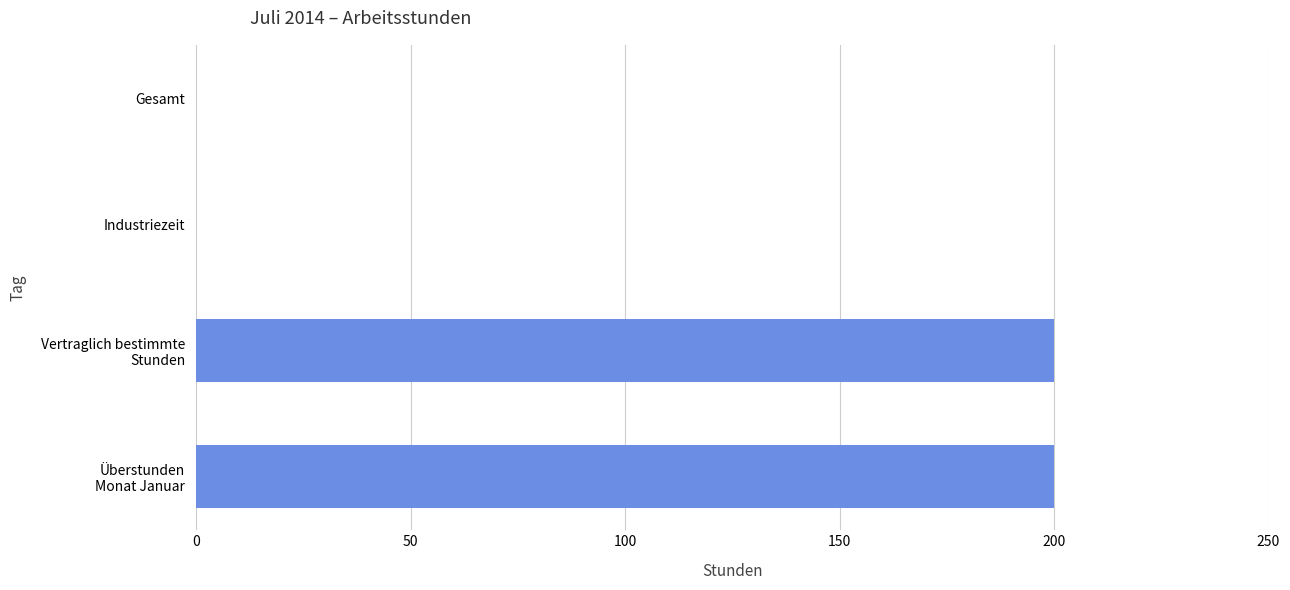

Count the values in the range 0 to 200.

4